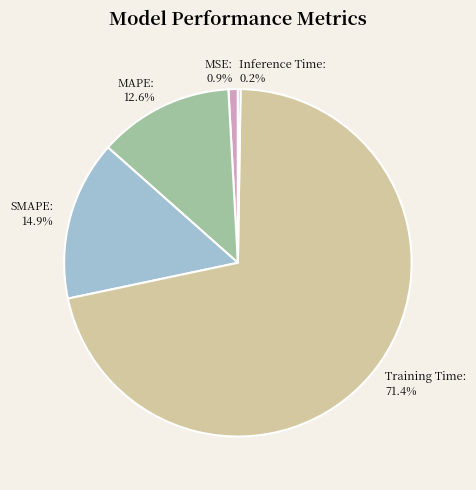

What is the largest slice in the pie chart?

Training Time